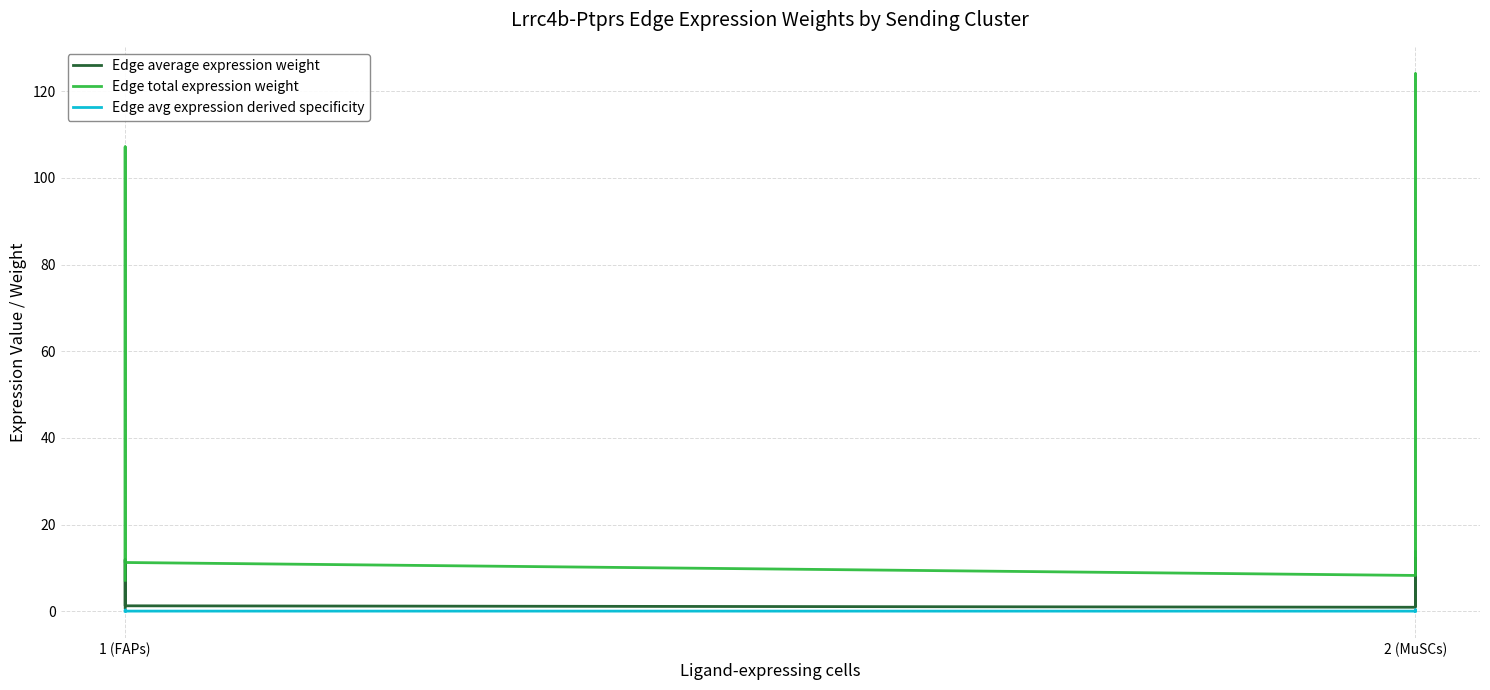

Is the value of Edge avg expression derived specificity at 1 (FAPs) greater than the value of Edge total expression weight at 2 (MuSCs)?

No